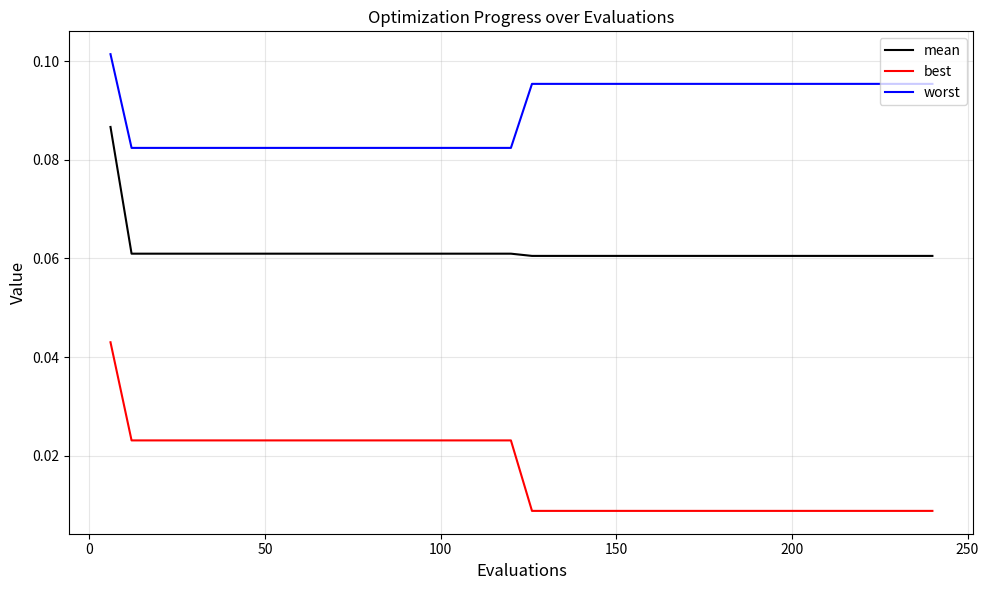

Count the number of data series in this chart.

3